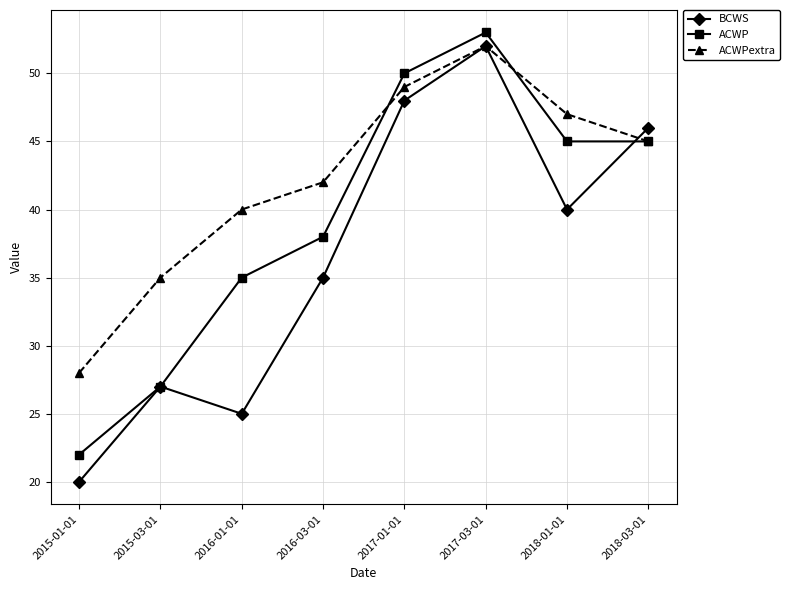

At which label is ACWP closest to 37?

2016-03-01